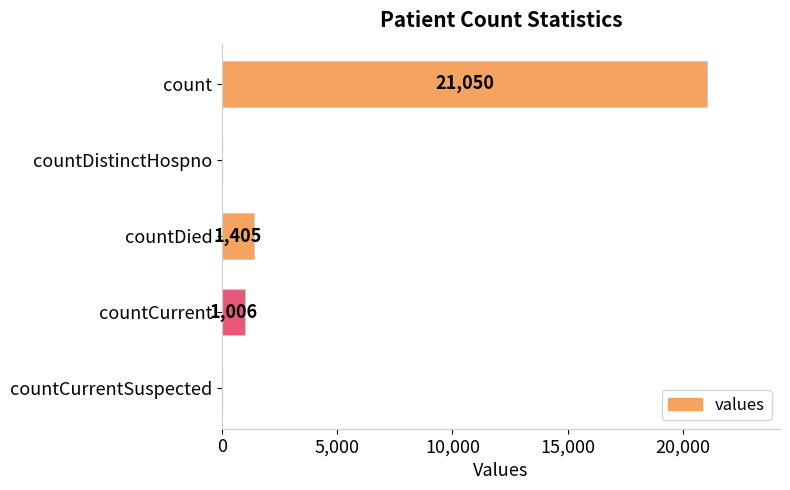

What is the sum of all values?

23461